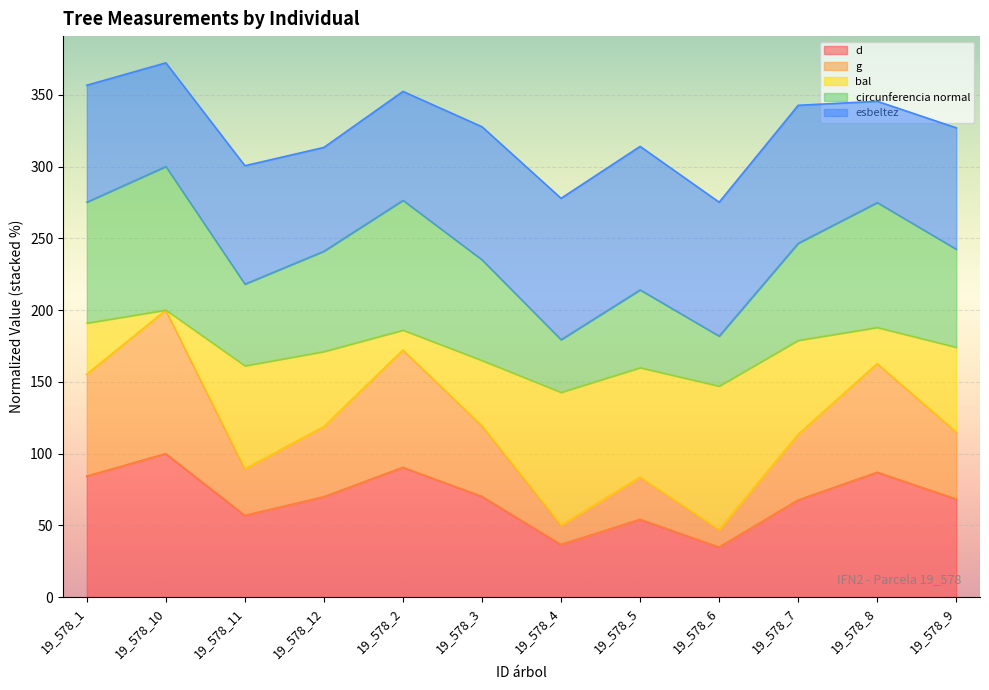

True or false: d and g cross at least once.

False